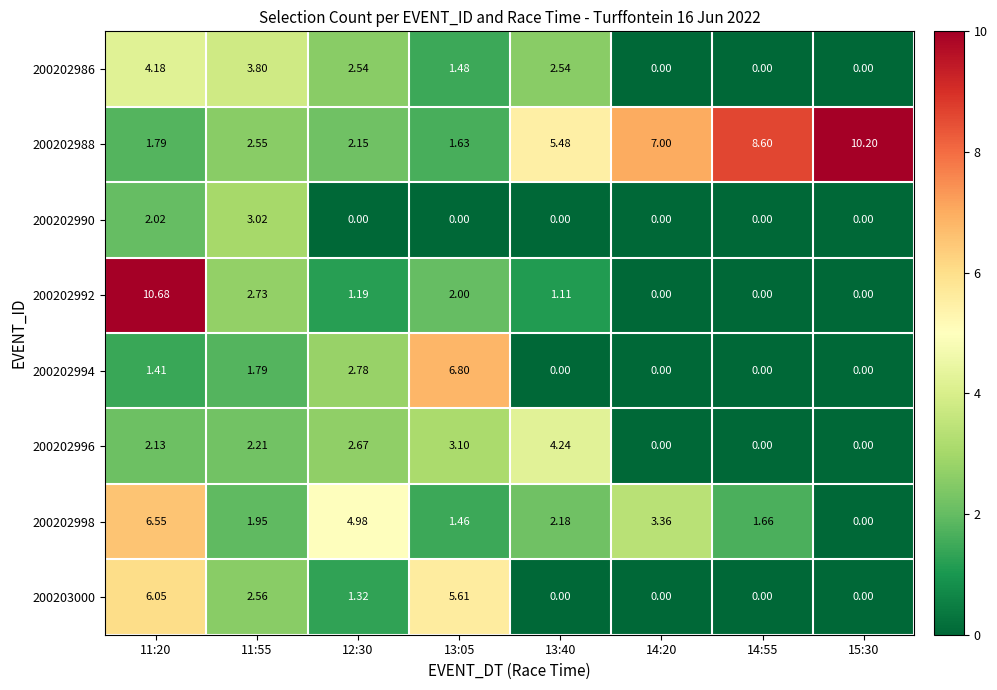

Is the value of 200202996 at 14:20 greater than the value of 200202988 at 14:20?

No